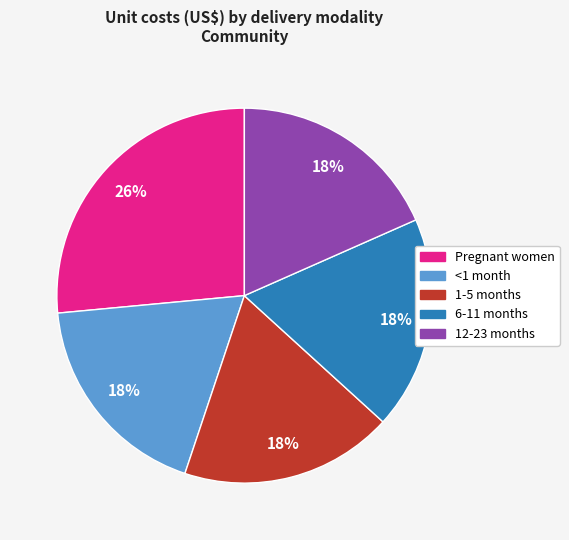

Which slice is the largest?

Pregnant women